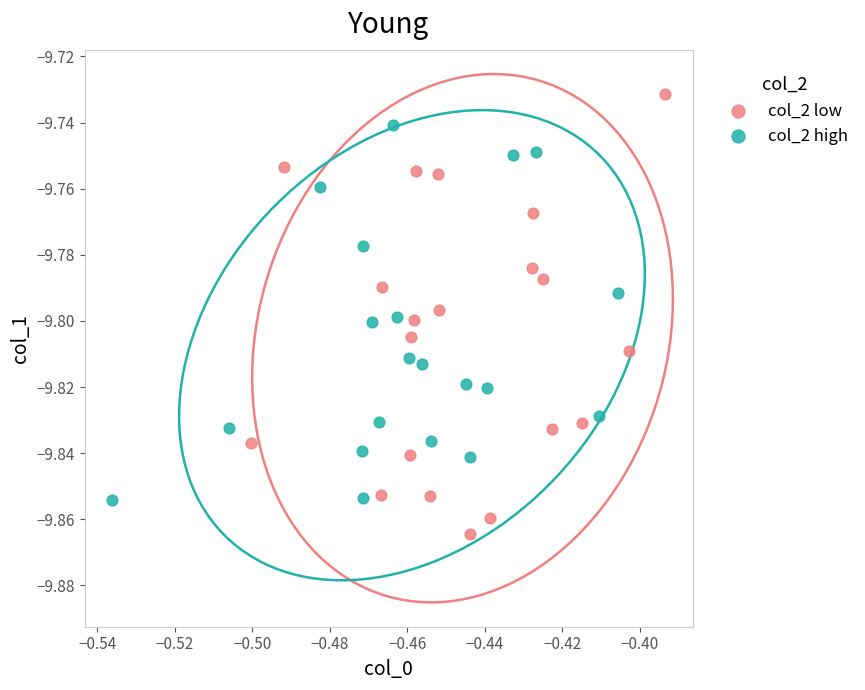

What are all the series names shown in the legend?

col_2 low, col_2 high